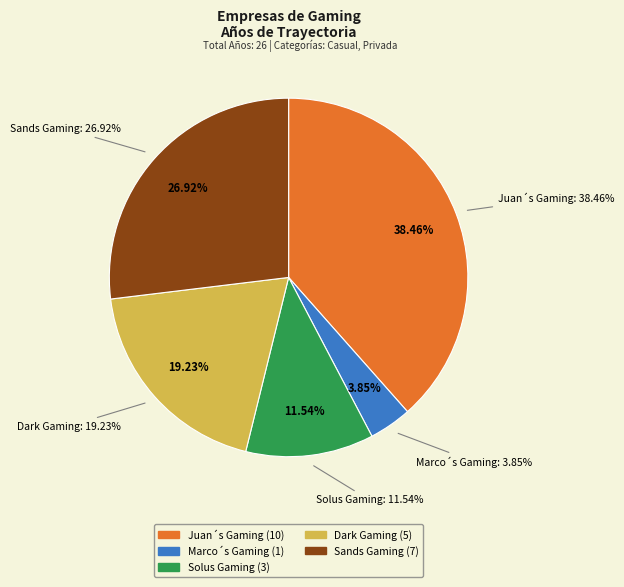

To the nearest percent, what is the average slice percentage?

20%